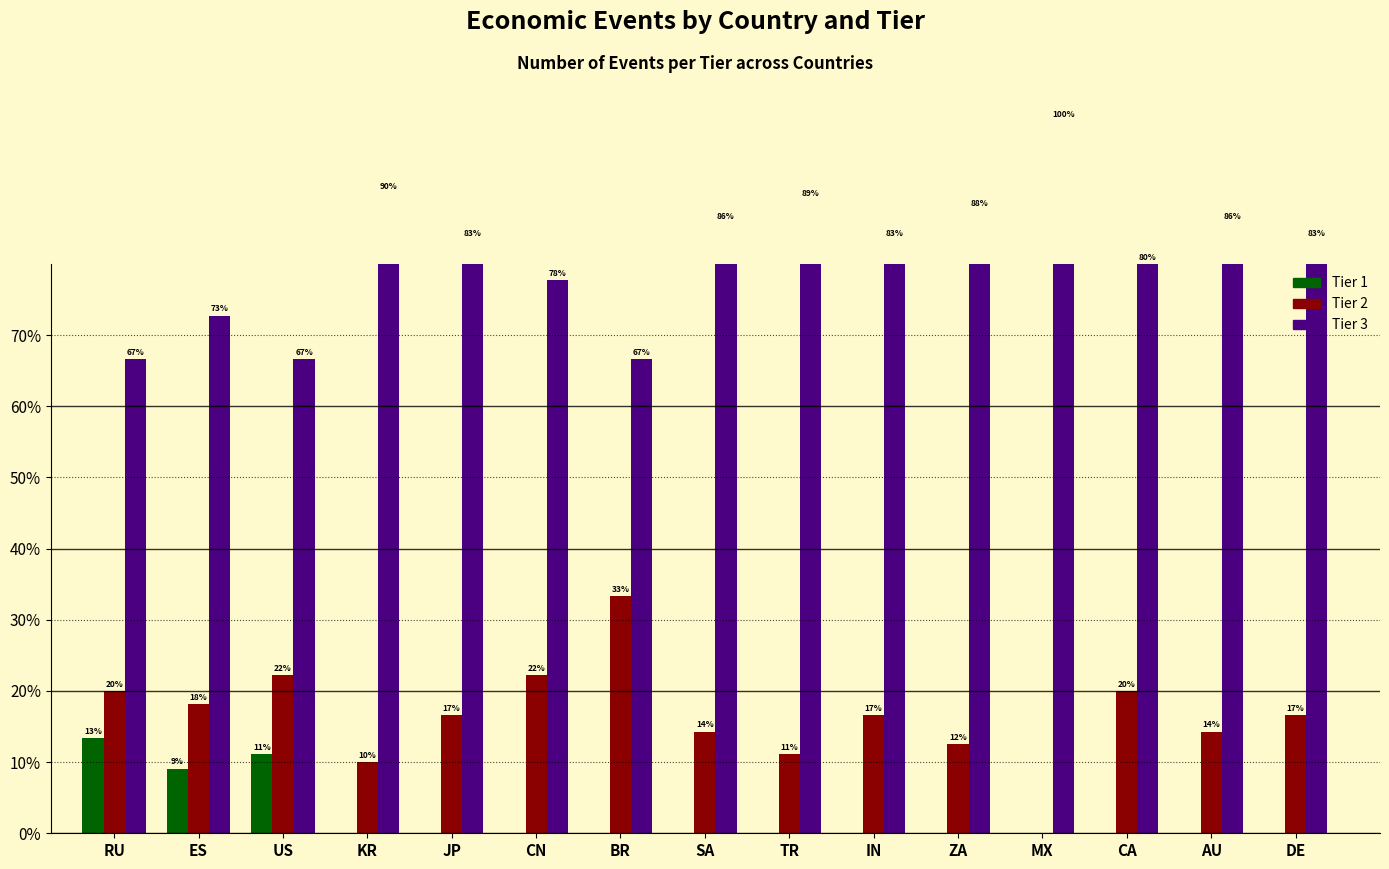

At which label does Tier 2 reach its minimum?

MX